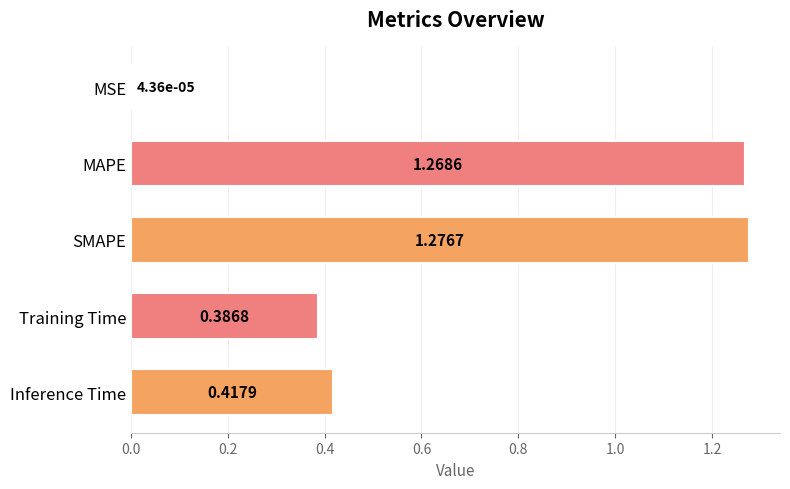

How many data points does each series have?

5